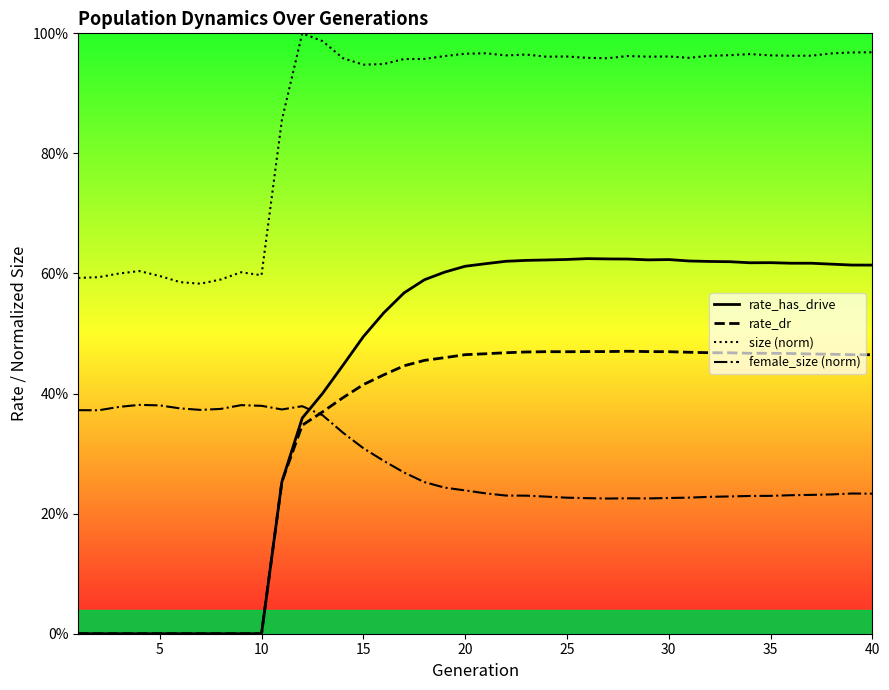

Does the chart display data point markers on the line(s)?

No